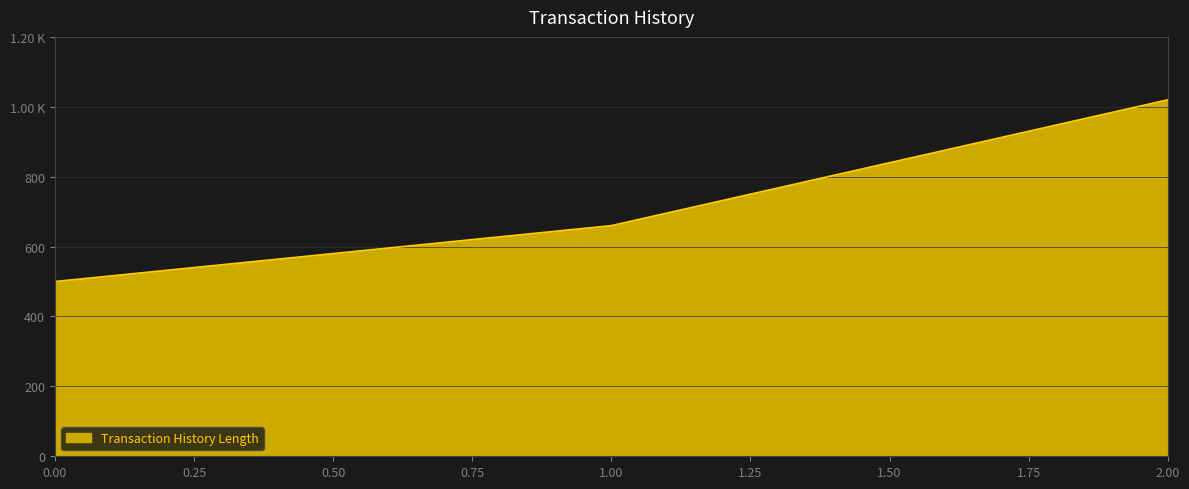

List the labels in order of value, smallest first.

0, 1, 2